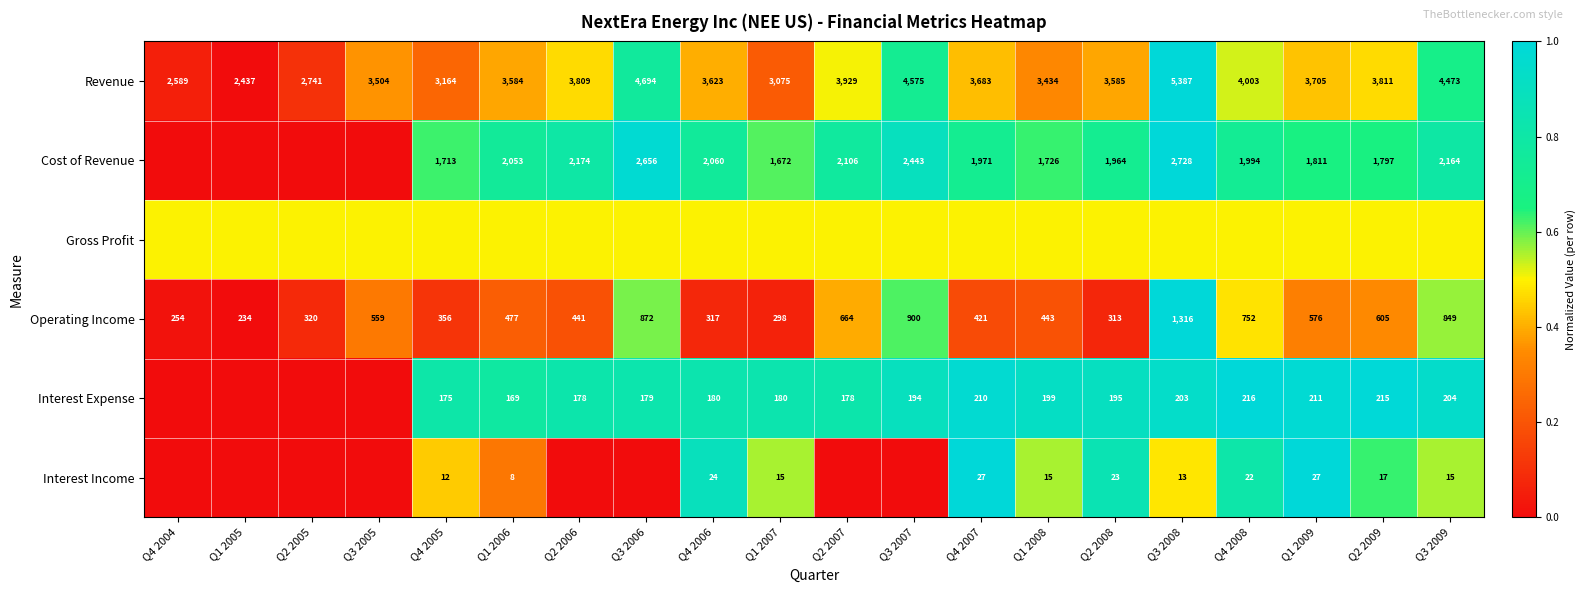

Which has a higher value, Q1 2008 or Q4 2007?

Q4 2007